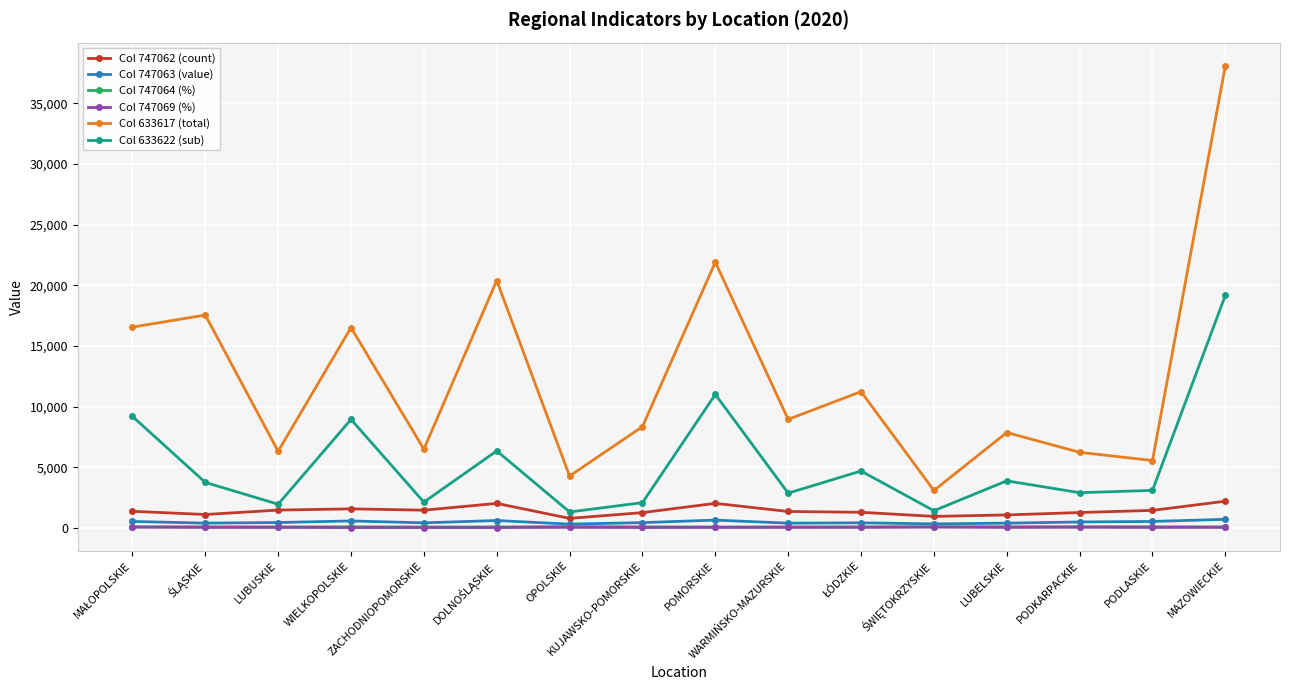

What is the average value of the Col 747062 (count) series?

1416.2